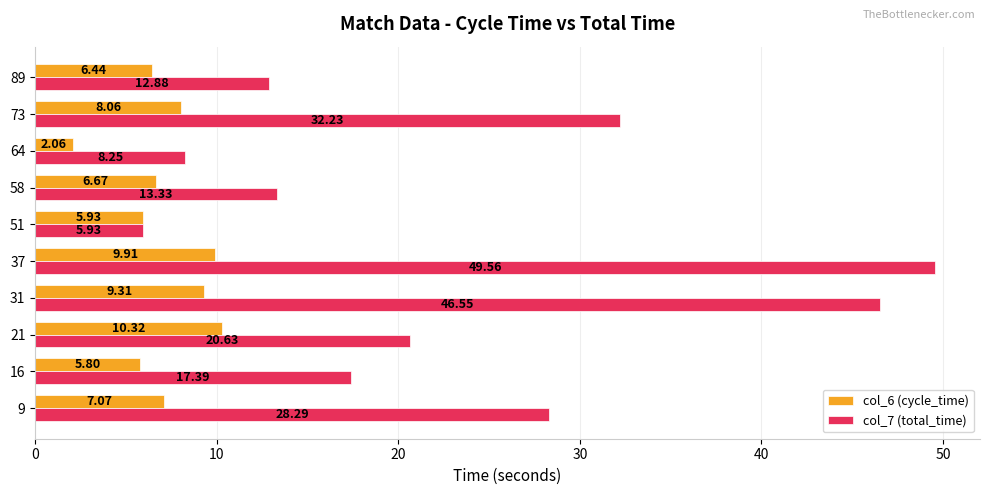

Between 16 and 21, which series saw the biggest shift?

col_6 (cycle_time)